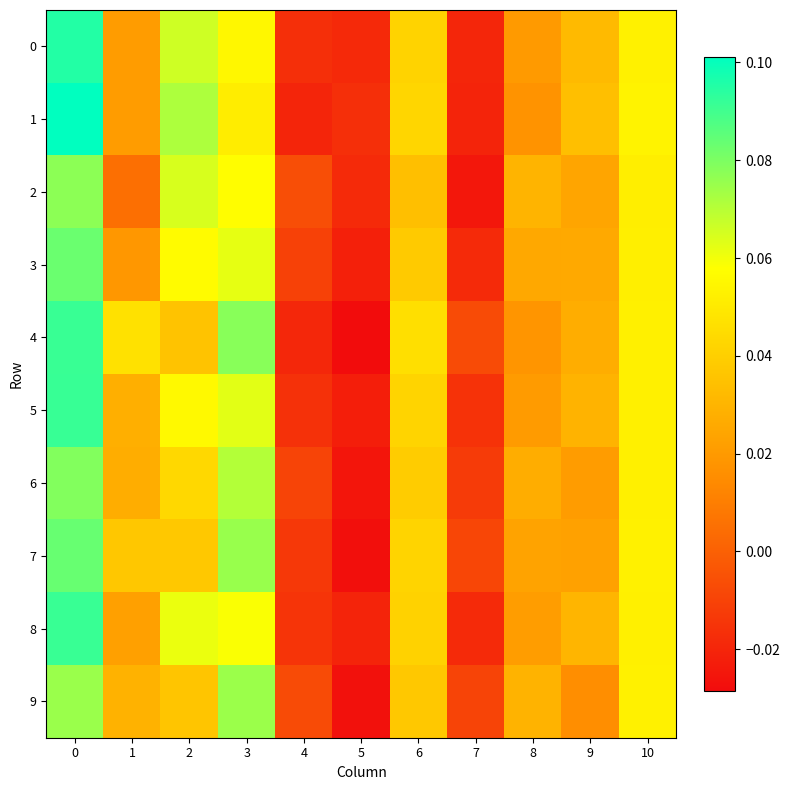

Reading left to right, transcribe all the data shown in this chart.

0: 0=0.1	1=0.0	2=0.1	3=0.1	4=-0.0	5=-0.0	6=0.0	7=-0.0	8=0.0	9=0.0	10=0.1
1: 0=0.1	1=0.0	2=0.1	3=0.1	4=-0.0	5=-0.0	6=0.0	7=-0.0	8=0.0	9=0.0	10=0.1
2: 0=0.1	1=0.0	2=0.1	3=0.1	4=-0.0	5=-0.0	6=0.0	7=-0.0	8=0.0	9=0.0	10=0.1
3: 0=0.1	1=0.0	2=0.1	3=0.1	4=-0.0	5=-0.0	6=0.0	7=-0.0	8=0.0	9=0.0	10=0.1
4: 0=0.1	1=0.0	2=0.0	3=0.1	4=-0.0	5=-0.0	6=0.0	7=-0.0	8=0.0	9=0.0	10=0.1
5: 0=0.1	1=0.0	2=0.1	3=0.1	4=-0.0	5=-0.0	6=0.0	7=-0.0	8=0.0	9=0.0	10=0.1
6: 0=0.1	1=0.0	2=0.0	3=0.1	4=-0.0	5=-0.0	6=0.0	7=-0.0	8=0.0	9=0.0	10=0.1
7: 0=0.1	1=0.0	2=0.0	3=0.1	4=-0.0	5=-0.0	6=0.0	7=-0.0	8=0.0	9=0.0	10=0.1
8: 0=0.1	1=0.0	2=0.1	3=0.1	4=-0.0	5=-0.0	6=0.0	7=-0.0	8=0.0	9=0.0	10=0.1
9: 0=0.1	1=0.0	2=0.0	3=0.1	4=-0.0	5=-0.0	6=0.0	7=-0.0	8=0.0	9=0.0	10=0.1